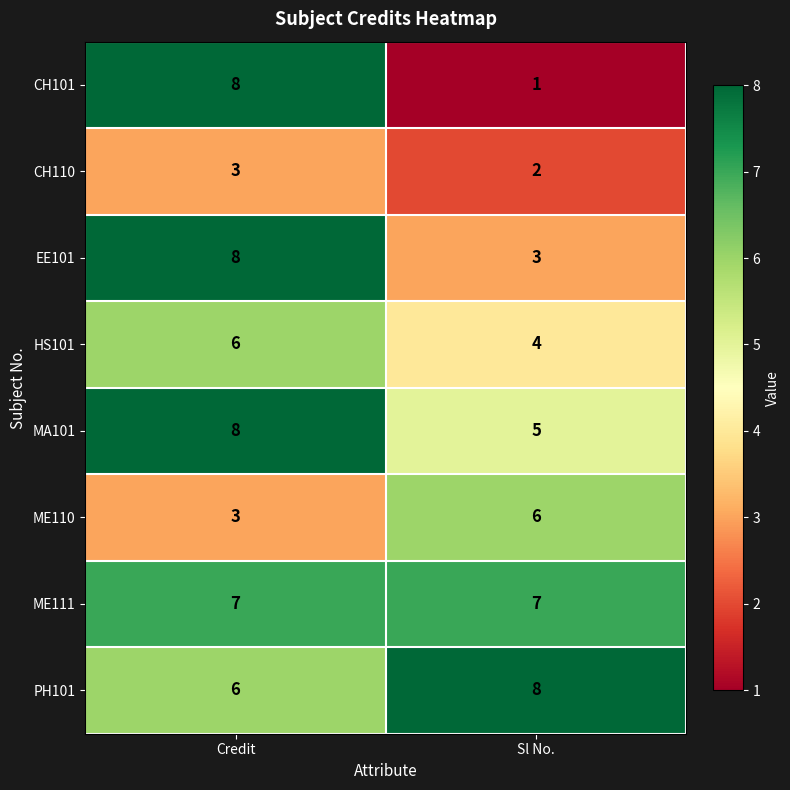

What is the maximum value shown in the chart?

8